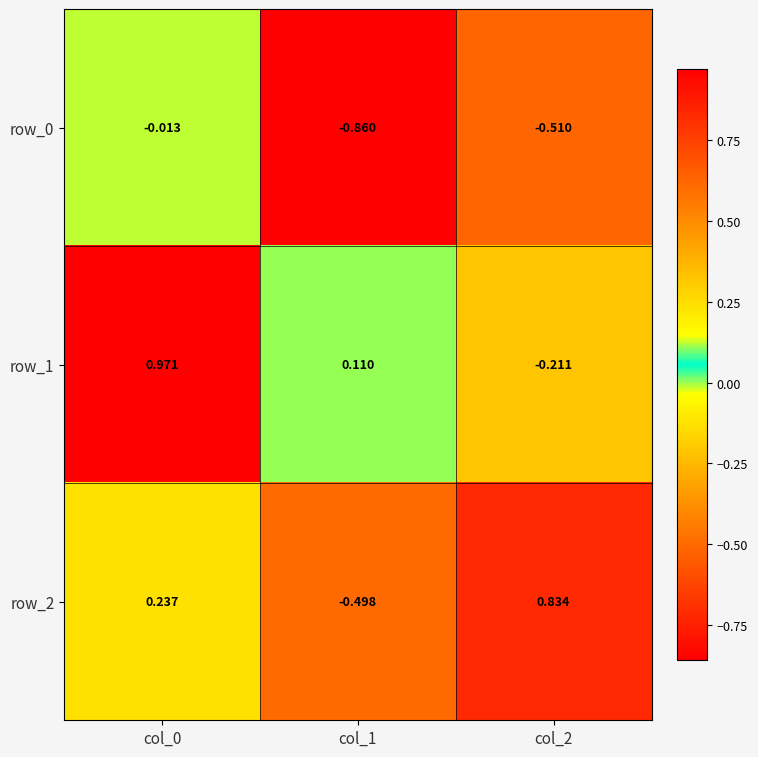

How many distinct data groups are displayed?

3